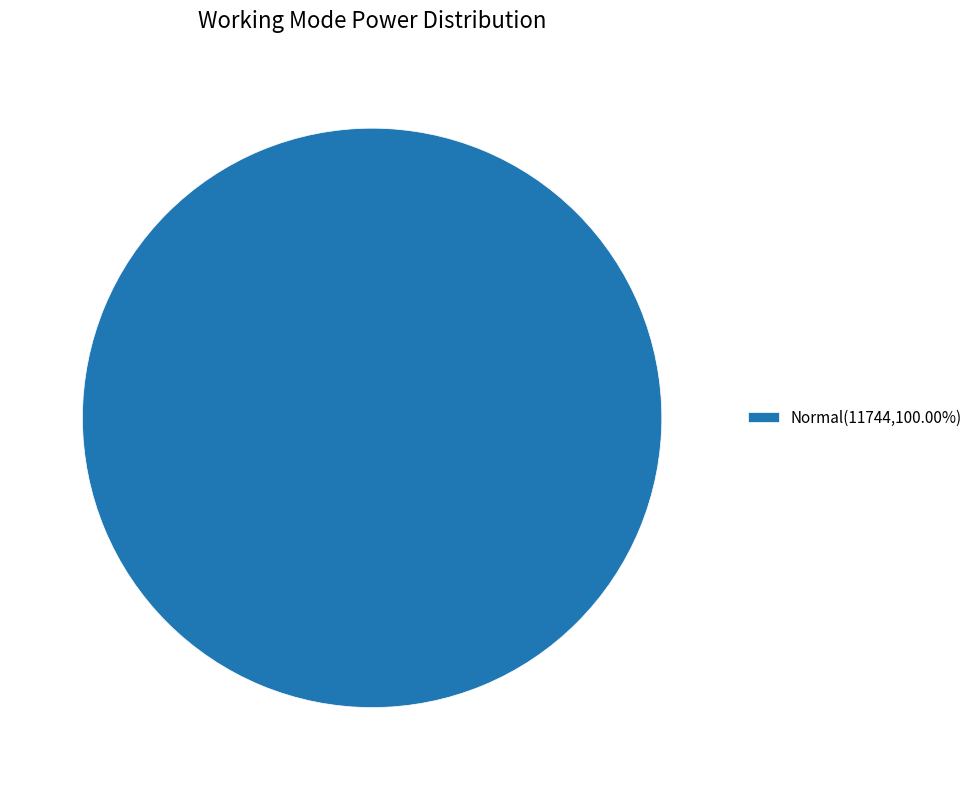

Does any single category account for the majority?

Yes